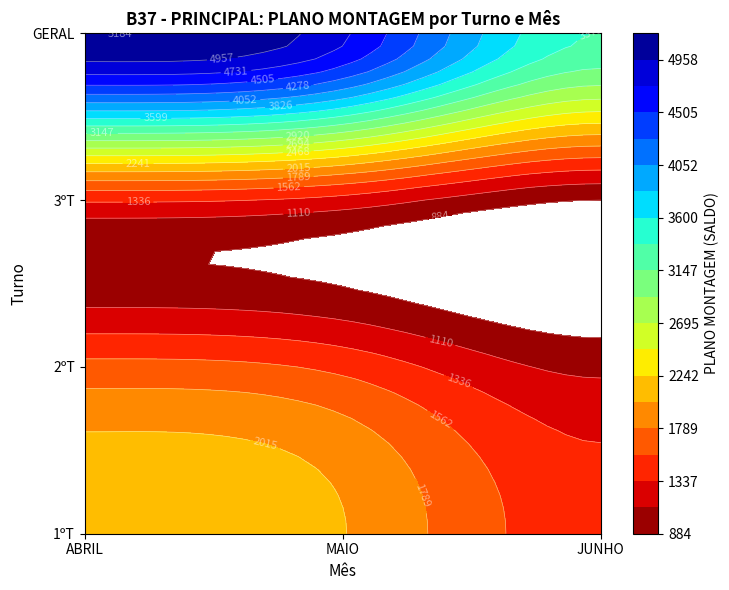

What is the minimum value shown in the chart?

884